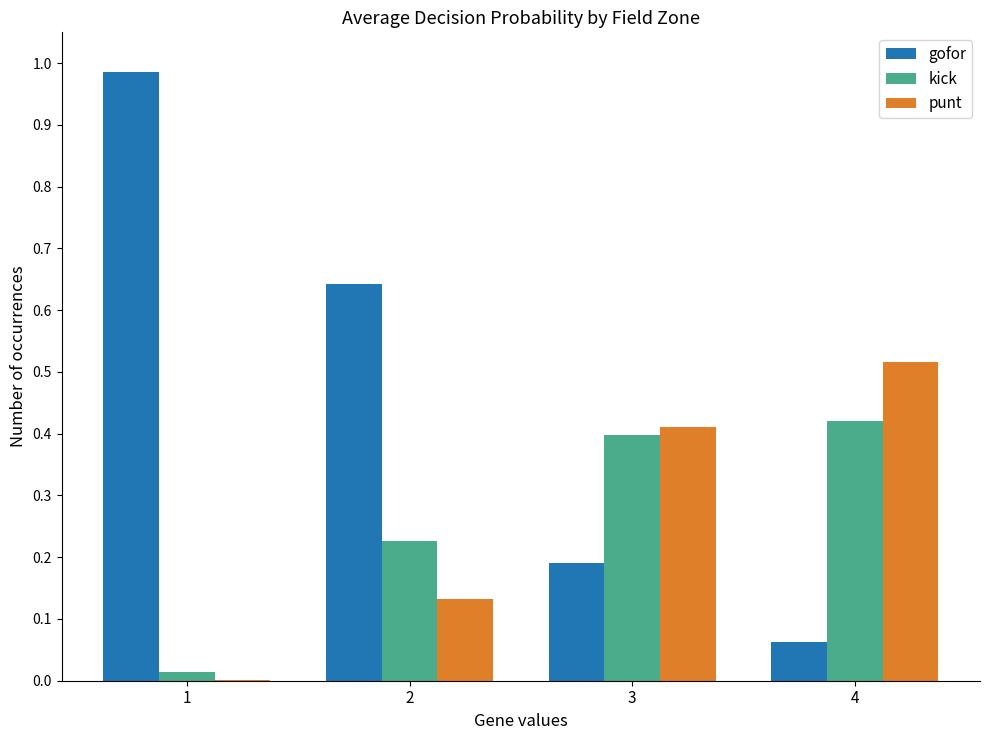

Which series has the largest range (max minus min)?

gofor